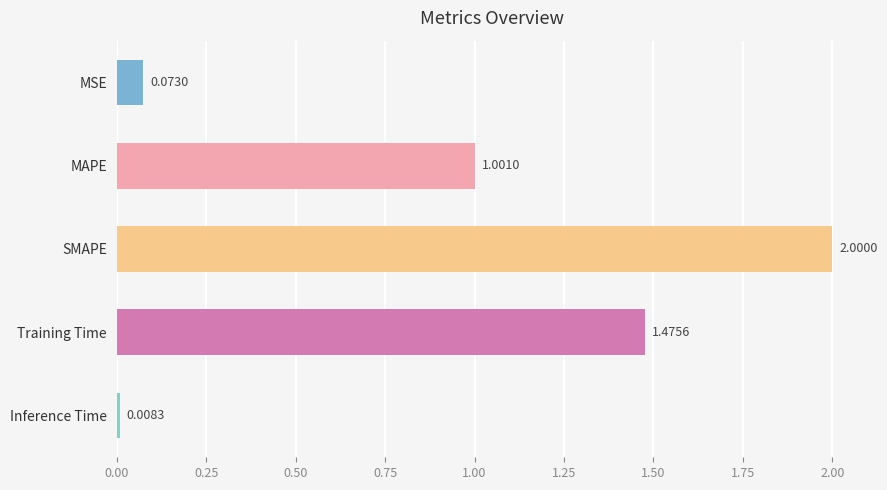

What is the difference between the maximum and minimum values?

2.0